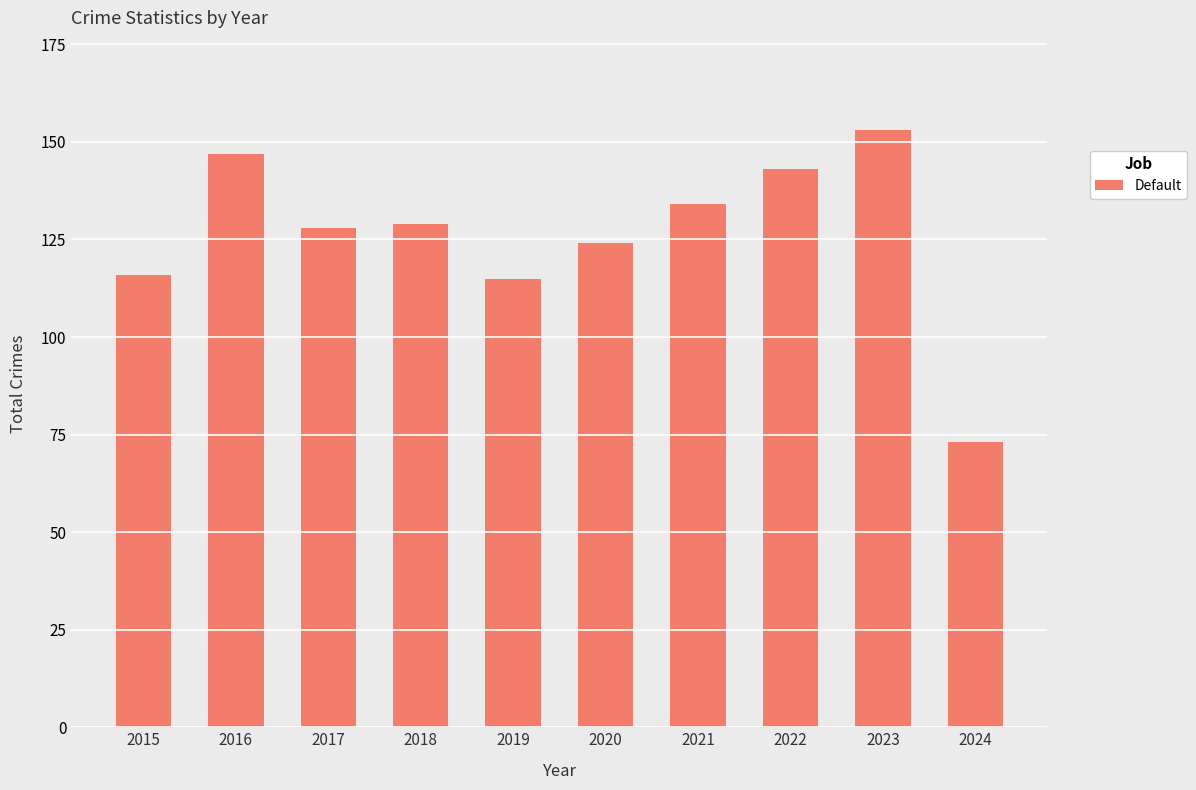

How many bars are there in total?

10